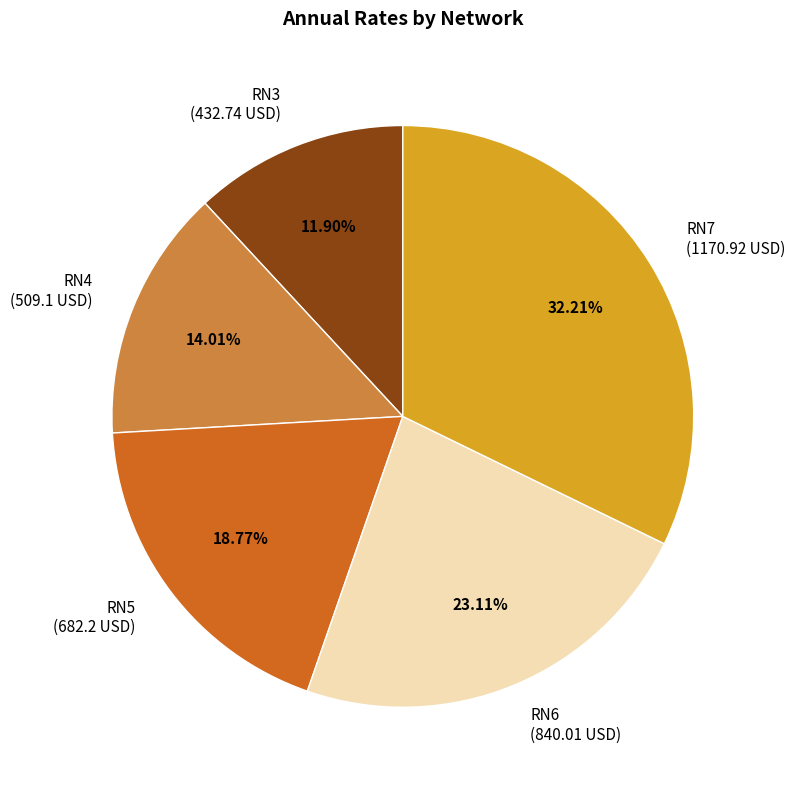

Do RN6 (840.01 USD) and RN5 (682.2 USD) together represent more than half of the pie?

No